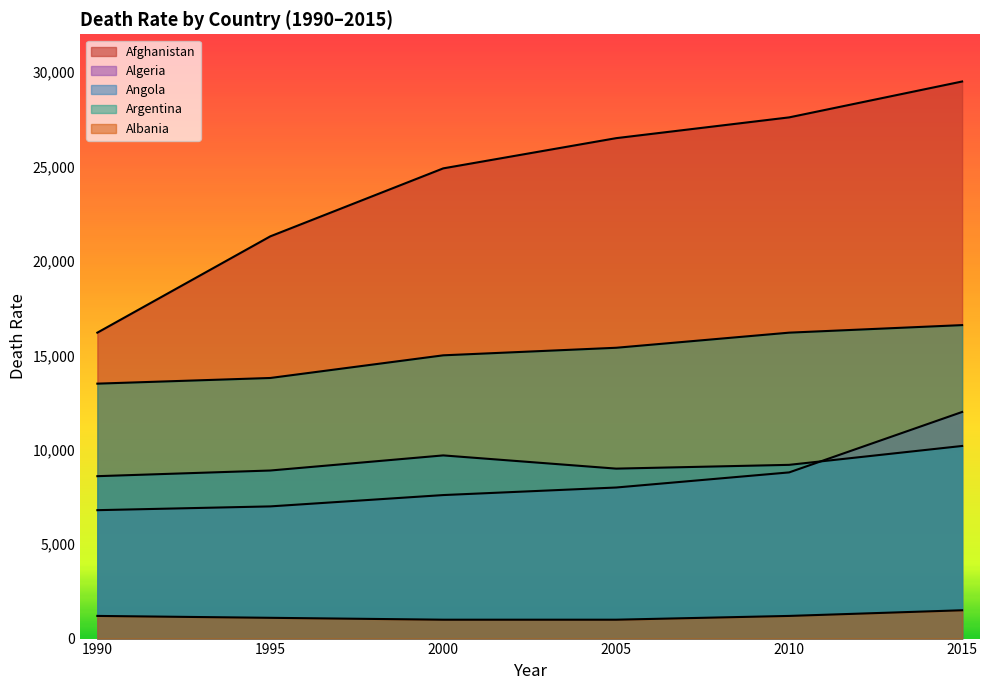

Is it true that Albania equals 304 at 1990?

False